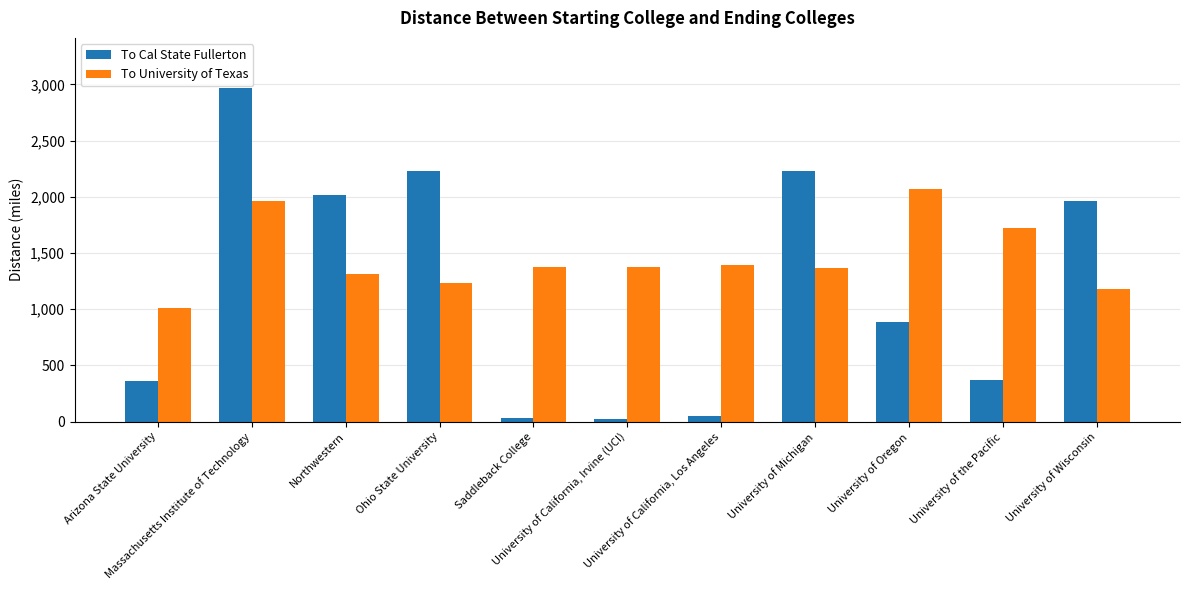

Count the number of data series in this chart.

2